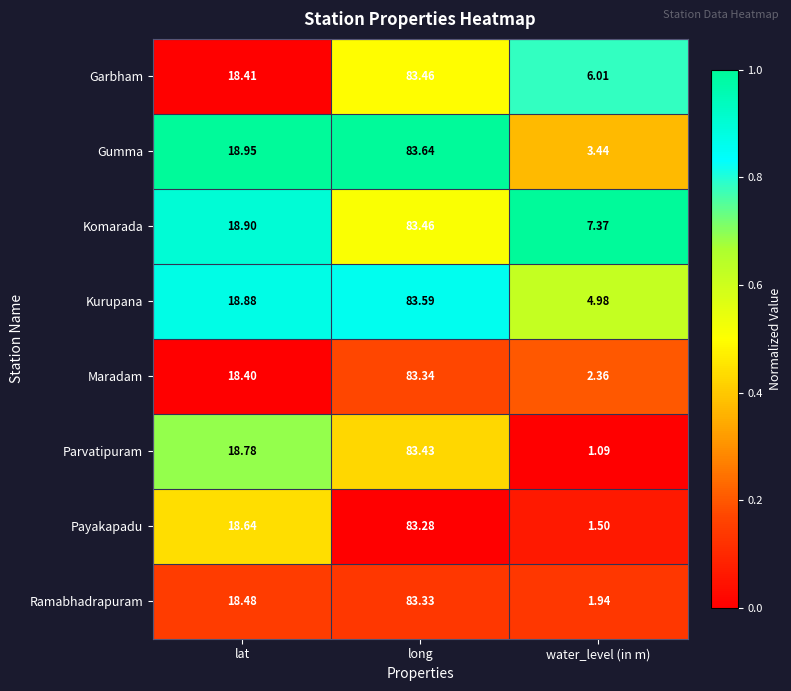

List the labels in order of Parvatipuram value, largest first.

long, lat, water_level (in m)